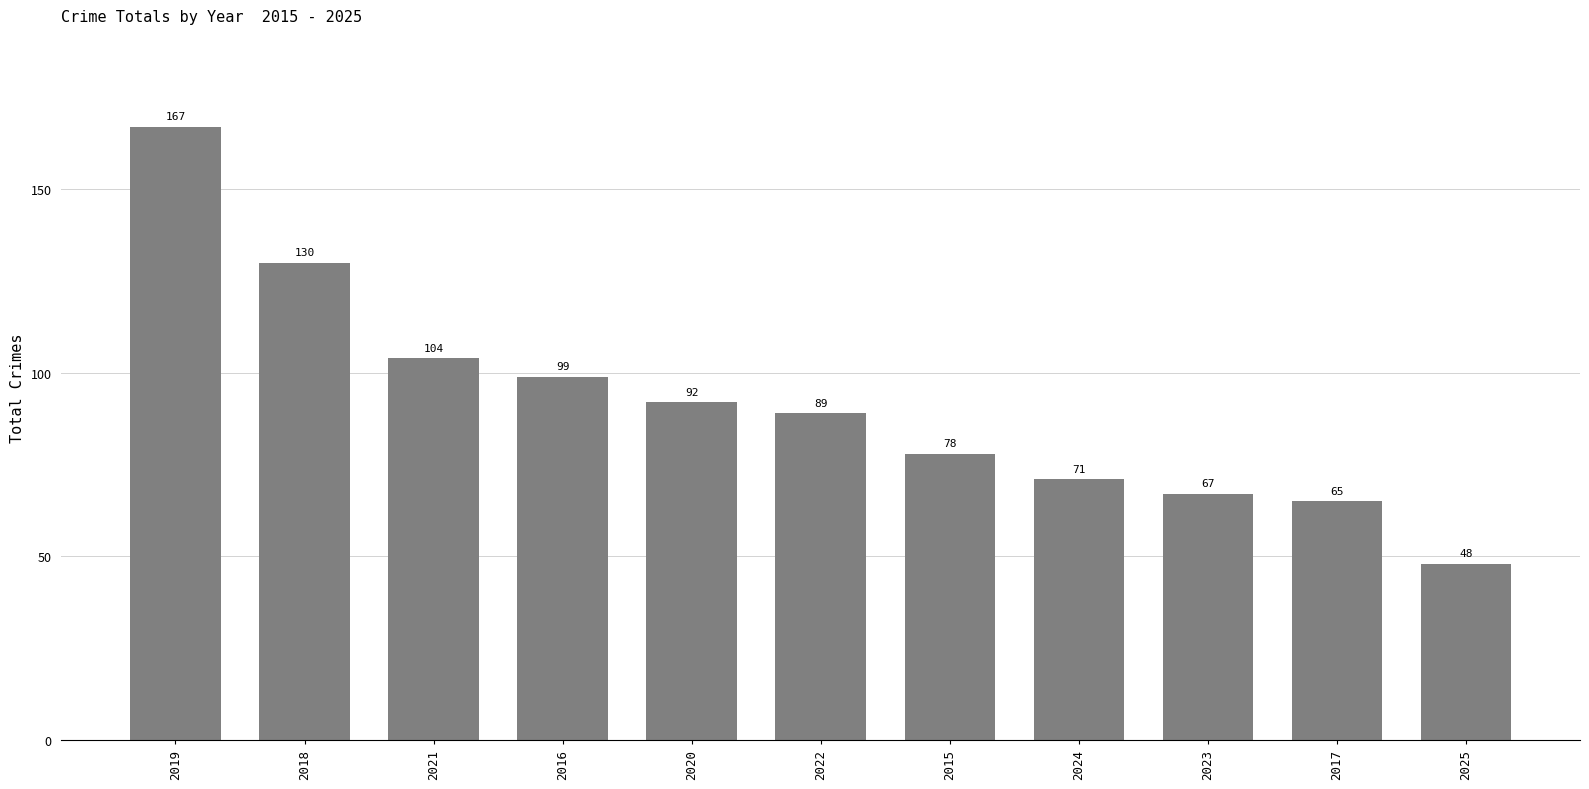

List the labels in order of value, smallest first.

2025, 2017, 2023, 2024, 2015, 2022, 2020, 2016, 2021, 2018, 2019